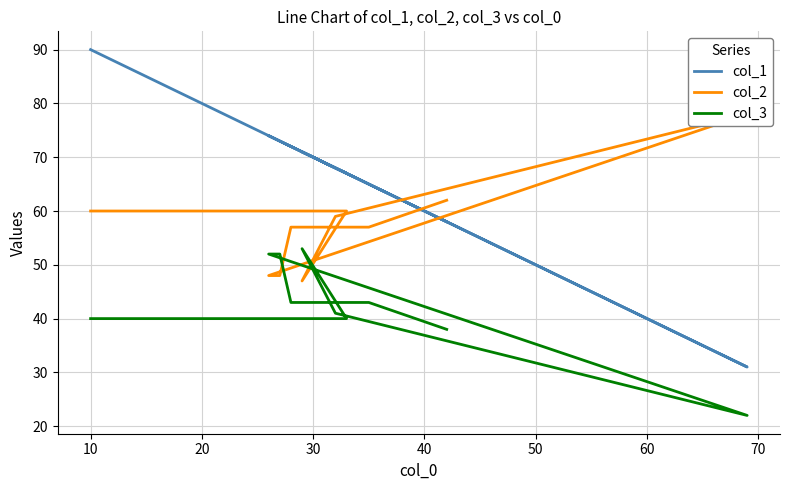

Which series has the largest total across all categories?

col_1